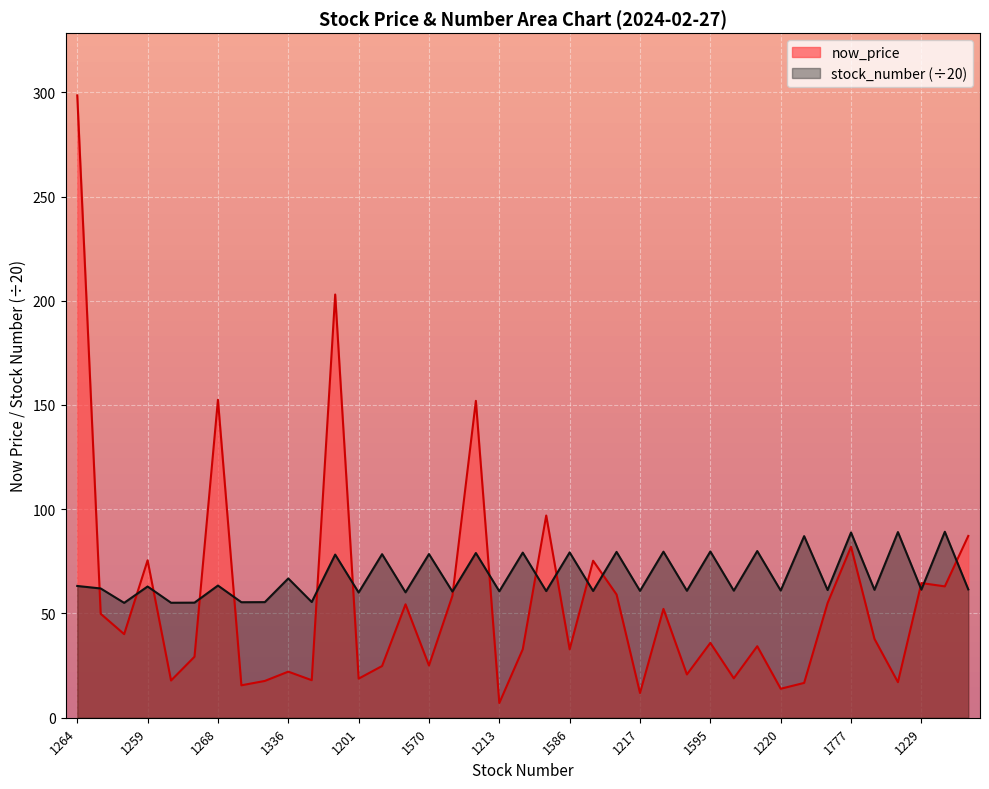

Where is stock_number nearest to the value 72?

1336